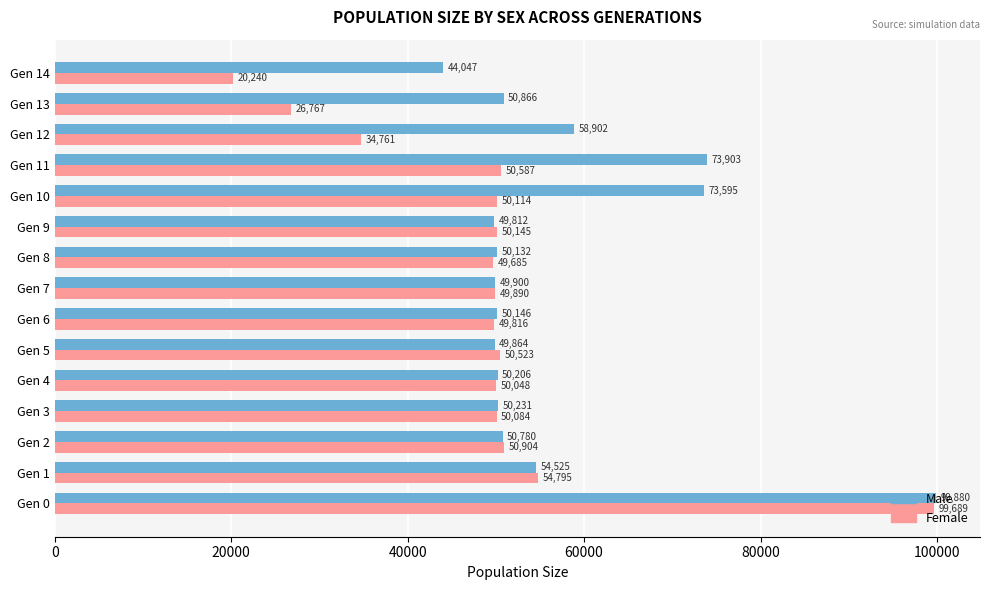

What is the difference between the highest and lowest values at Gen 5?

659